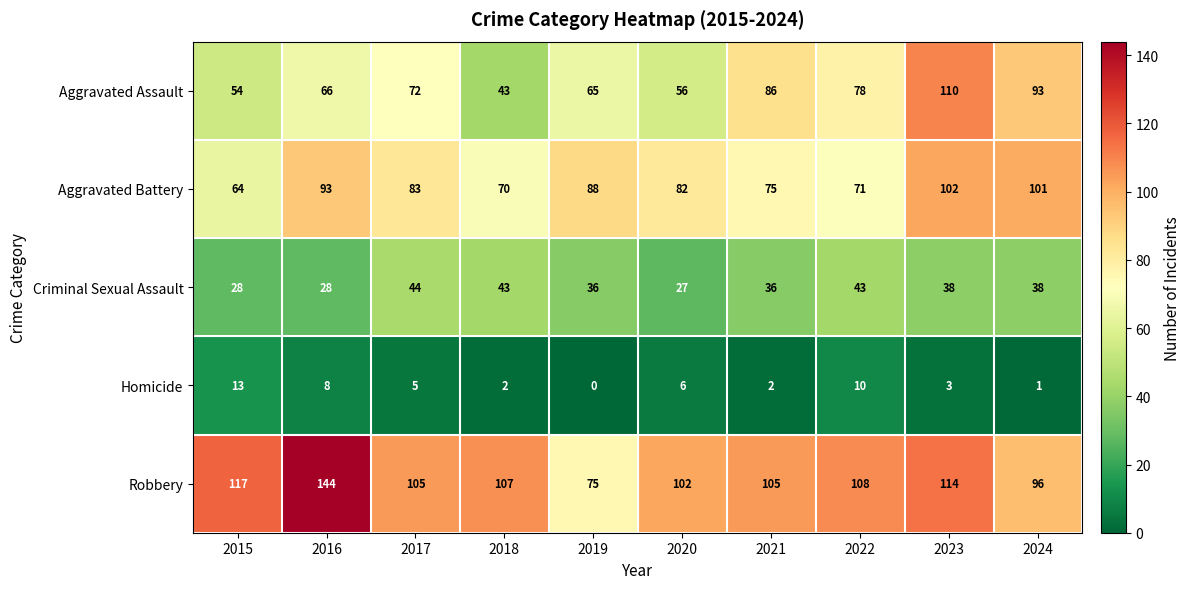

How many series are shown in this chart?

5